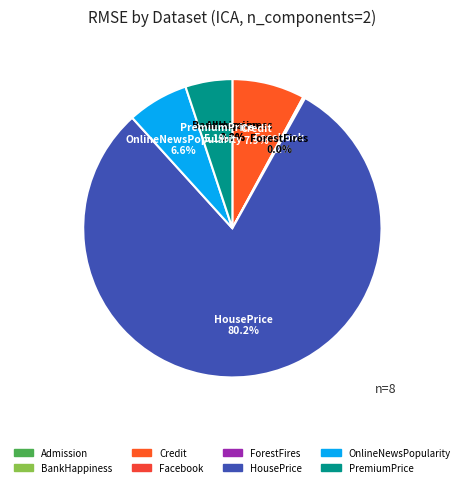

Combined, do OnlineNewsPopularity and HousePrice account for over 50%?

Yes